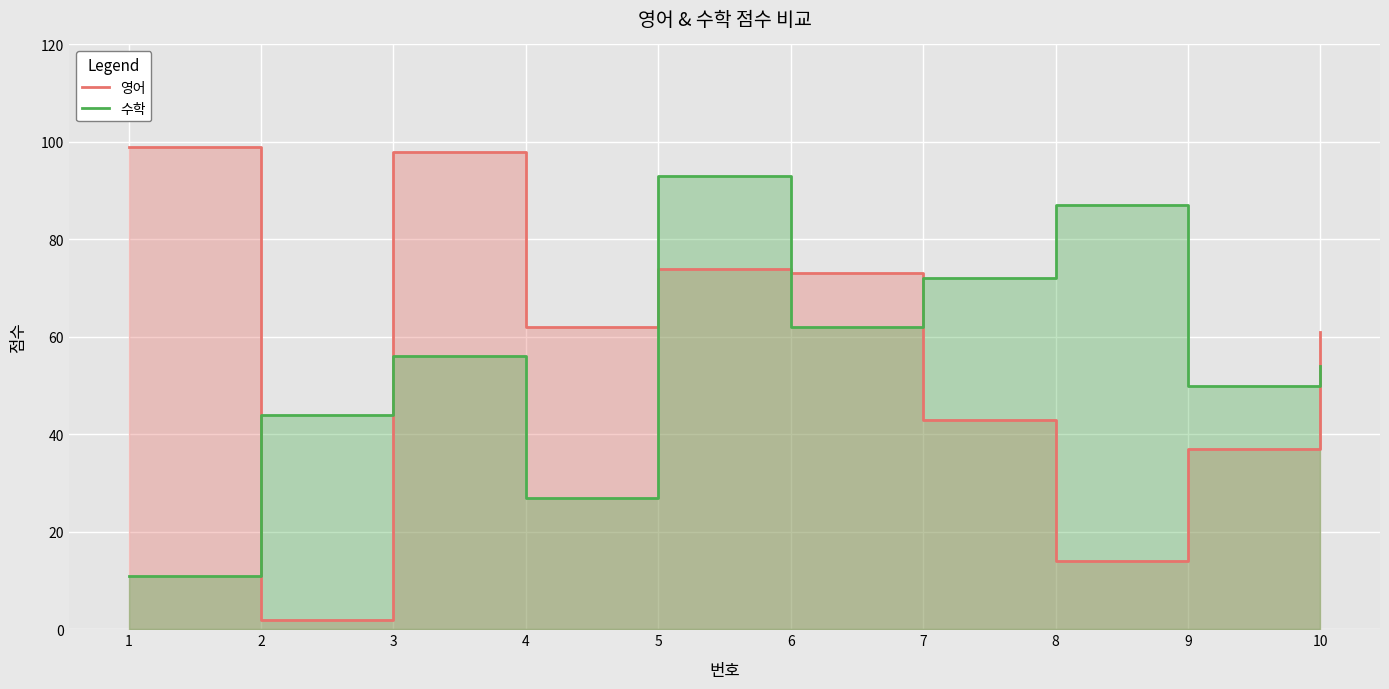

Reading right to left, extract all data points from this chart.

영어: 10=61	9=37	8=14	7=43	6=73	5=74	4=62	3=98	2=2	1=99
수학: 10=54	9=50	8=87	7=72	6=62	5=93	4=27	3=56	2=44	1=11